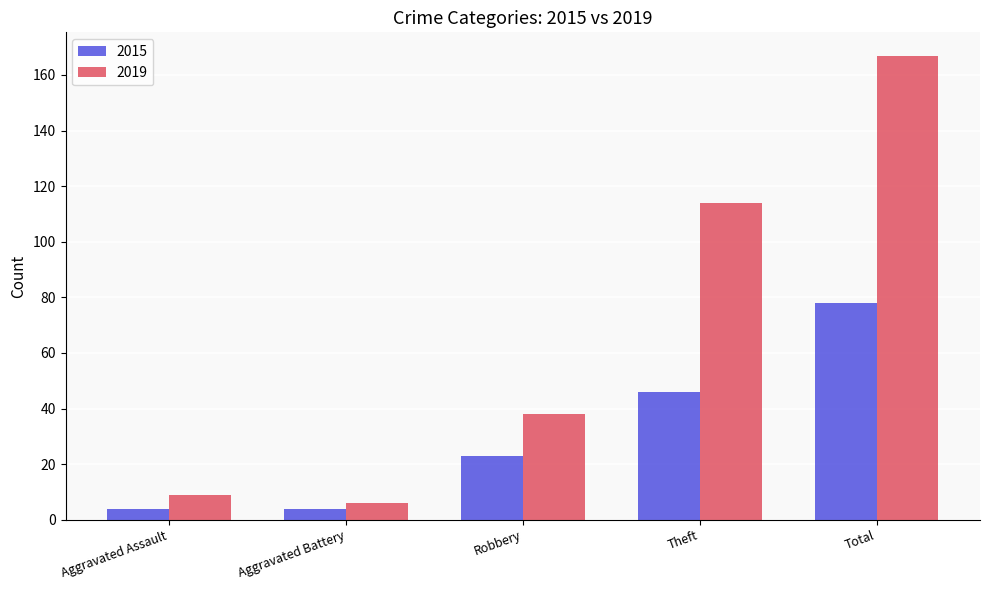

Reading left to right, transcribe all the data shown in this chart.

2015: 4	4	23	46	78
2019: 9	6	38	114	167